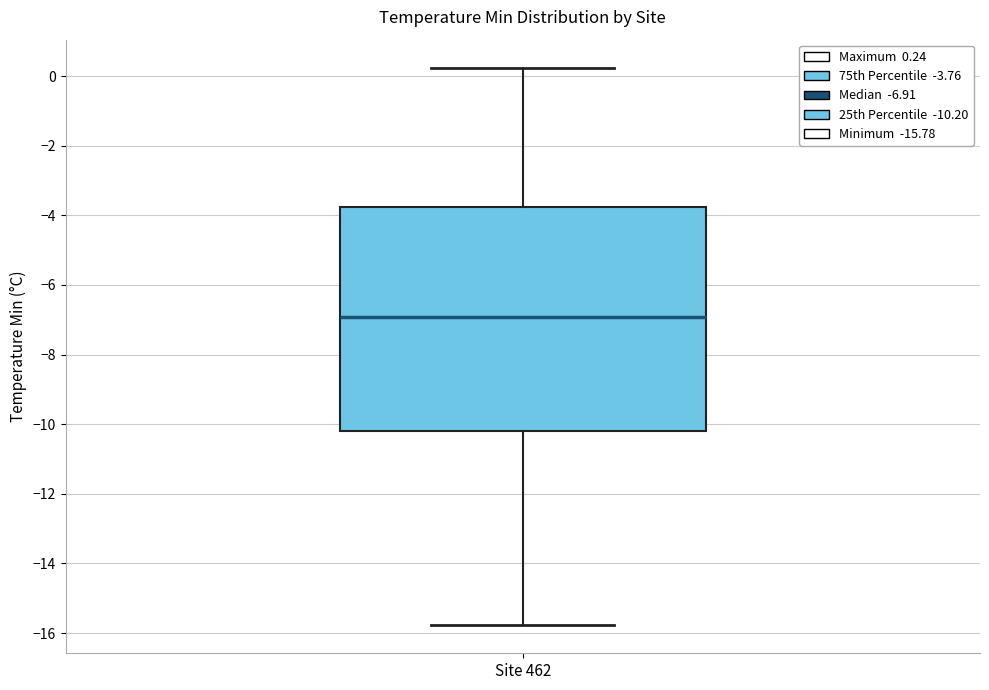

Read this box plot against the y-axis: the position of the median line, the range covered by the box, and the ends of both whiskers. The values are not printed on the chart, so give them approximately, as read against the axis.

median -7.0, box -10.2 to -3.8, whiskers -15.8 to 0.2